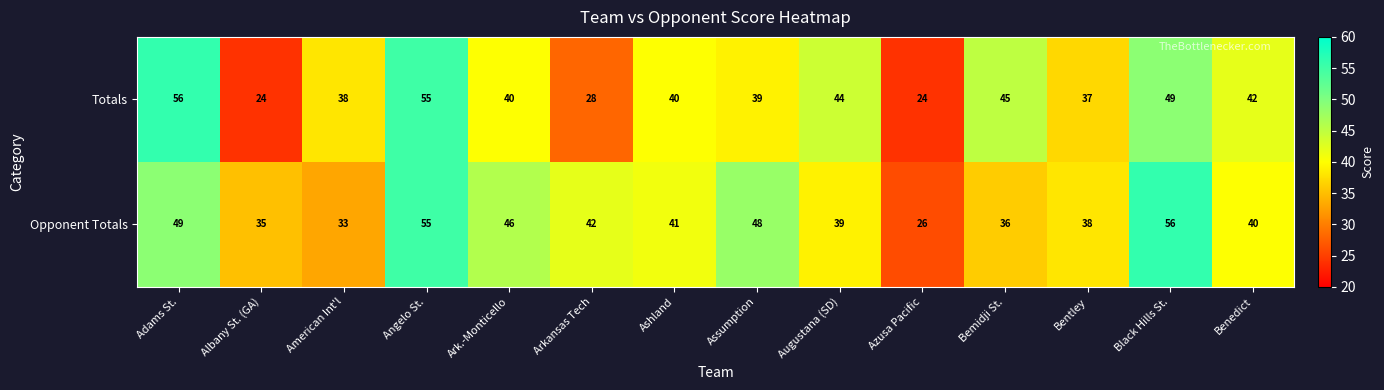

How many data points does each series have?

14